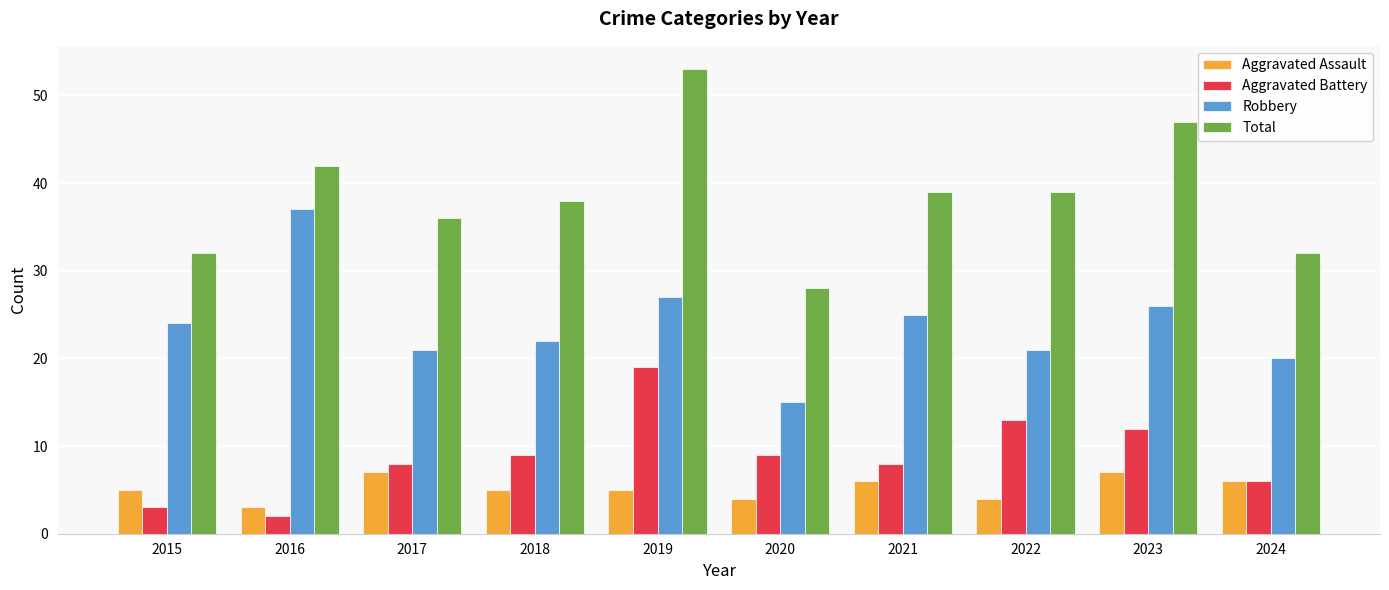

How many data points in Aggravated Battery are less than 9?

5